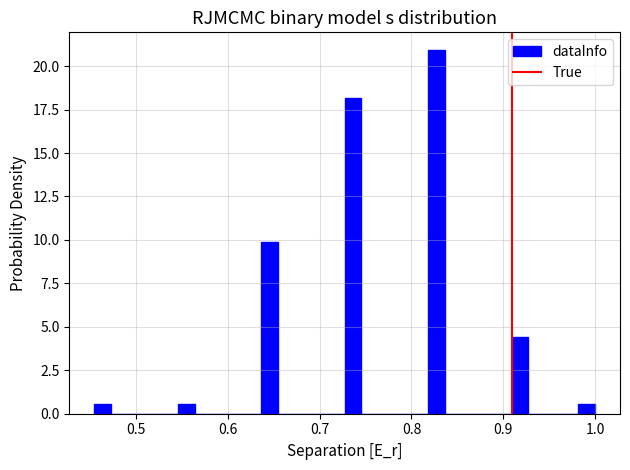

Around what value on the x-axis is the tallest bar? Give the approximate position of its centre, as read against the axis.

0.83